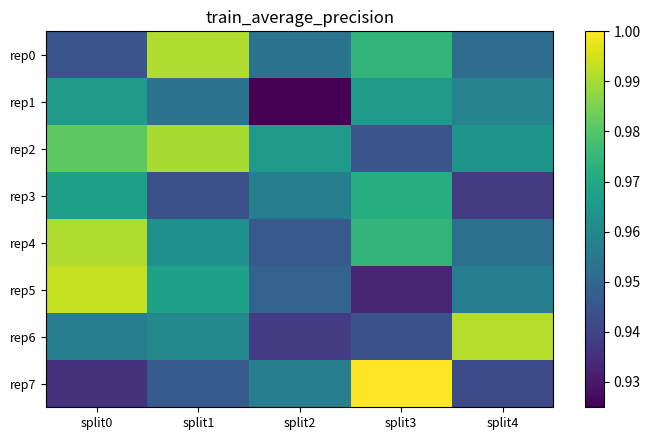

What is the spread (max minus min) of values at split0?

0.1